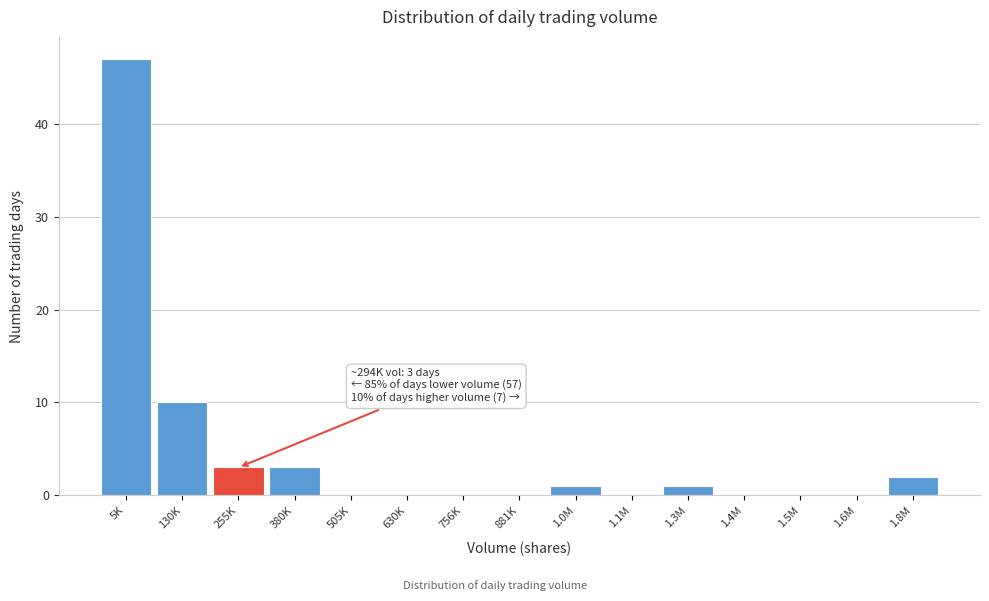

Reading right to left, what are all the values shown in this chart?

1.8M=2	1.6M=0	1.5M=0	1.4M=0	1.3M=1	1.1M=0	1.0M=1	881K=0	756K=0	630K=0	505K=0	380K=3	255K=3	130K=10	5K=47